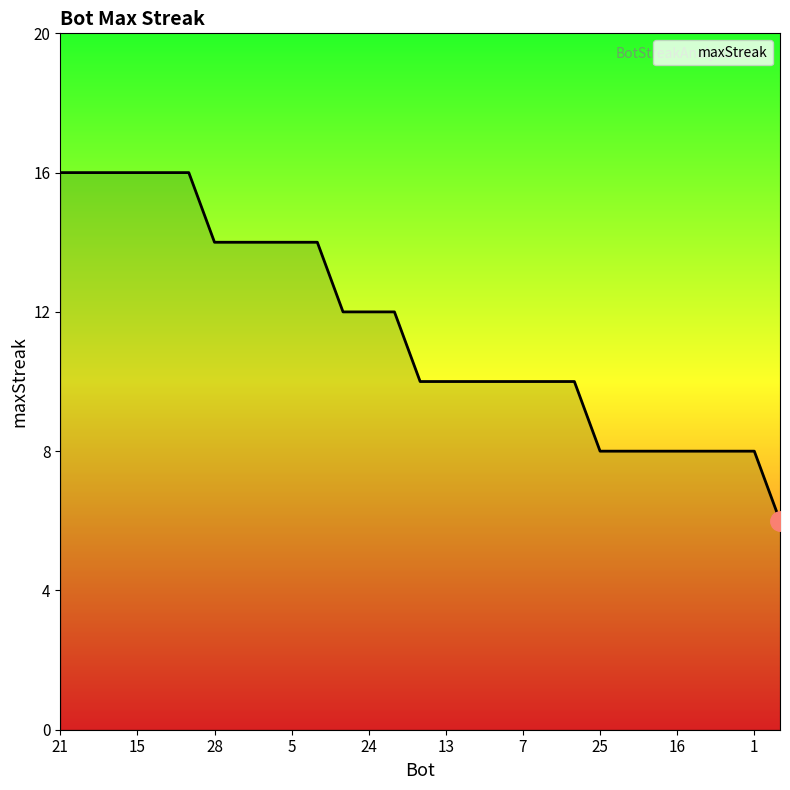

What is the difference between the maximum and minimum values?

10